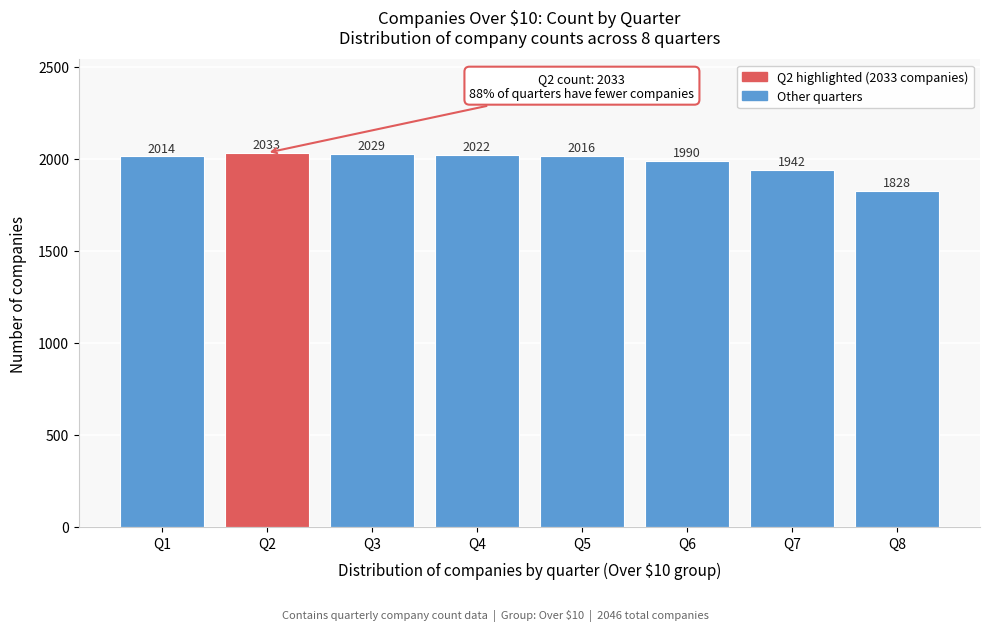

Reading right to left, list all the values displayed in this chart.

Q8=1828	Q7=1942	Q6=1990	Q5=2016	Q4=2022	Q3=2029	Q2=2033	Q1=2014